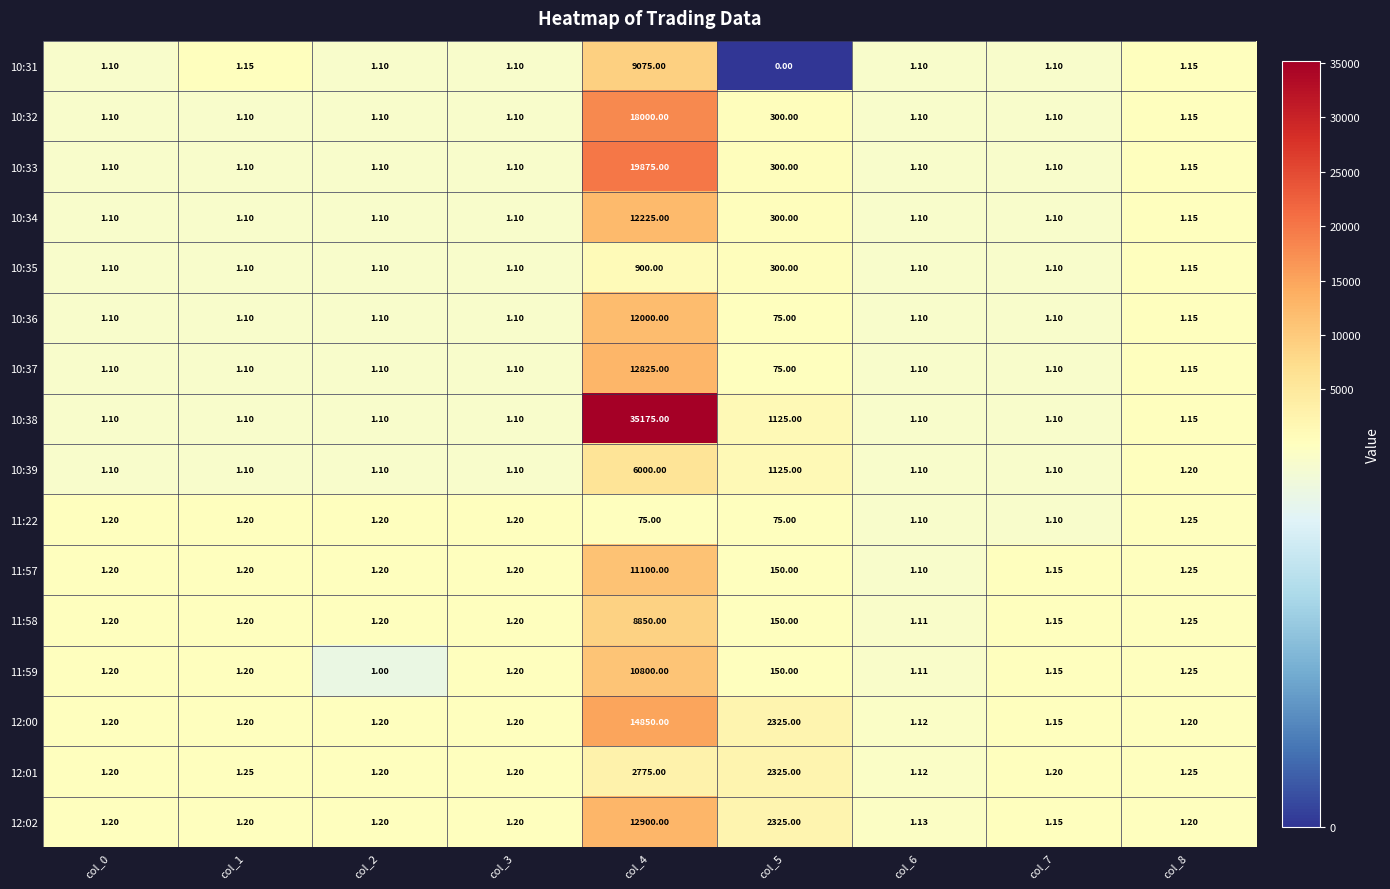

Is the value of 12:01 at col_8 greater than the value of 10:37 at col_0?

Yes